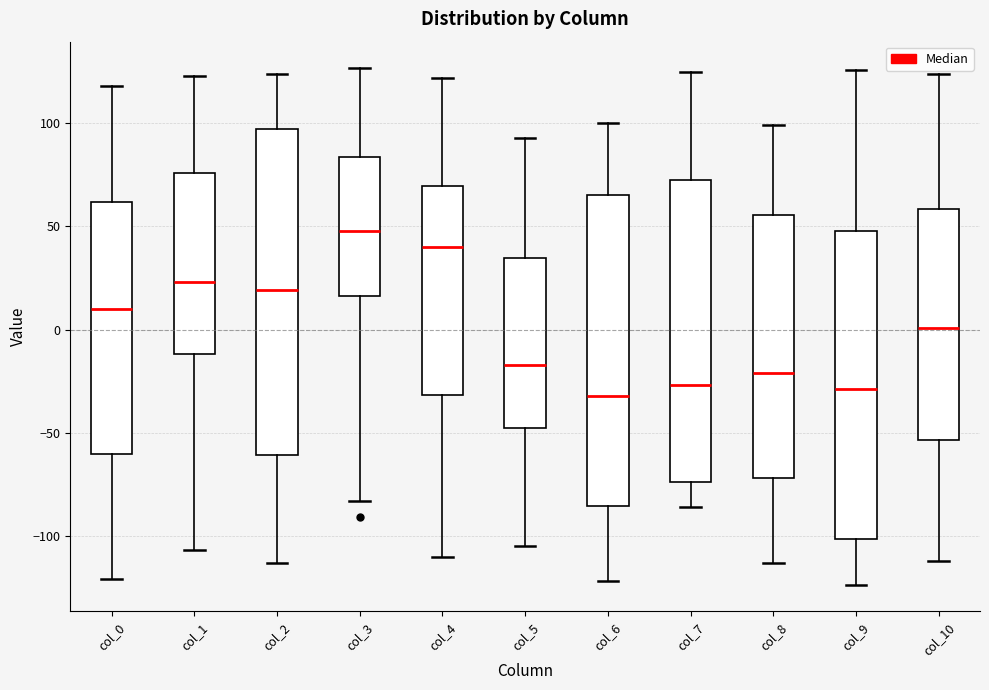

Reading left to right, read every box against the y-axis: the position of its median line, the range the box covers, and the ends of its whiskers. The values are not printed on the chart, so give them approximately, as read against the axis.

col_0: median 10, box -60 to 60, whiskers -120 to 120
col_1: median 25, box -10 to 75, whiskers -105 to 125
col_2: median 20, box -60 to 95, whiskers -115 to 125
col_3: median 50, box 15 to 85, whiskers -85 to 125
col_4: median 40, box -30 to 70, whiskers -110 to 120
col_5: median -15, box -45 to 35, whiskers -105 to 95
col_6: median -30, box -85 to 65, whiskers -120 to 100
col_7: median -25, box -75 to 75, whiskers -85 to 125
col_8: median -20, box -70 to 55, whiskers -115 to 100
col_9: median -30, box -100 to 50, whiskers -125 to 125
col_10: median 0, box -55 to 60, whiskers -110 to 125